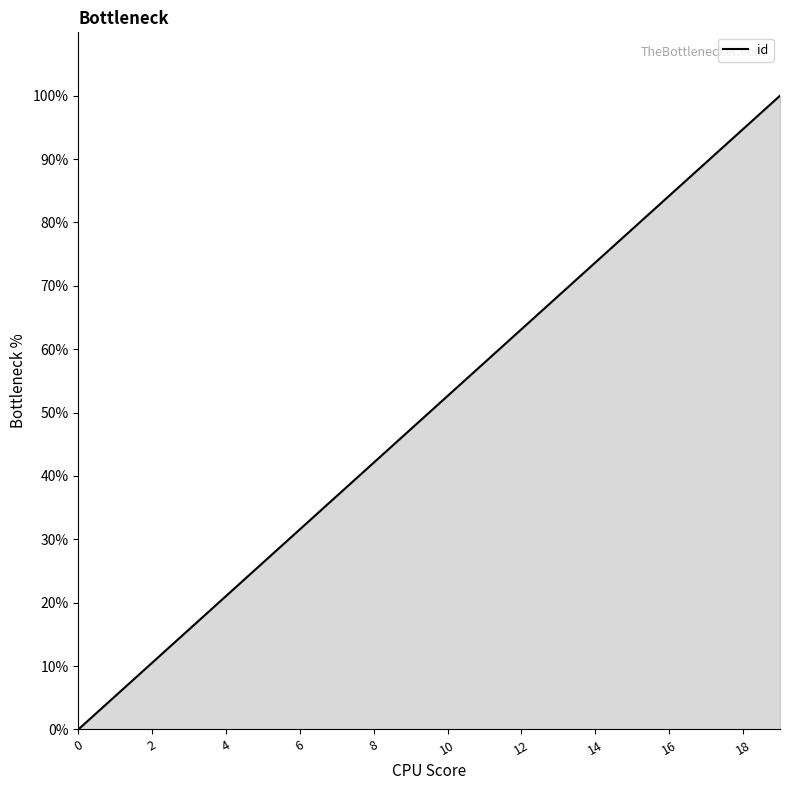

True or false: there are more than 2 points higher than both neighbors.

False